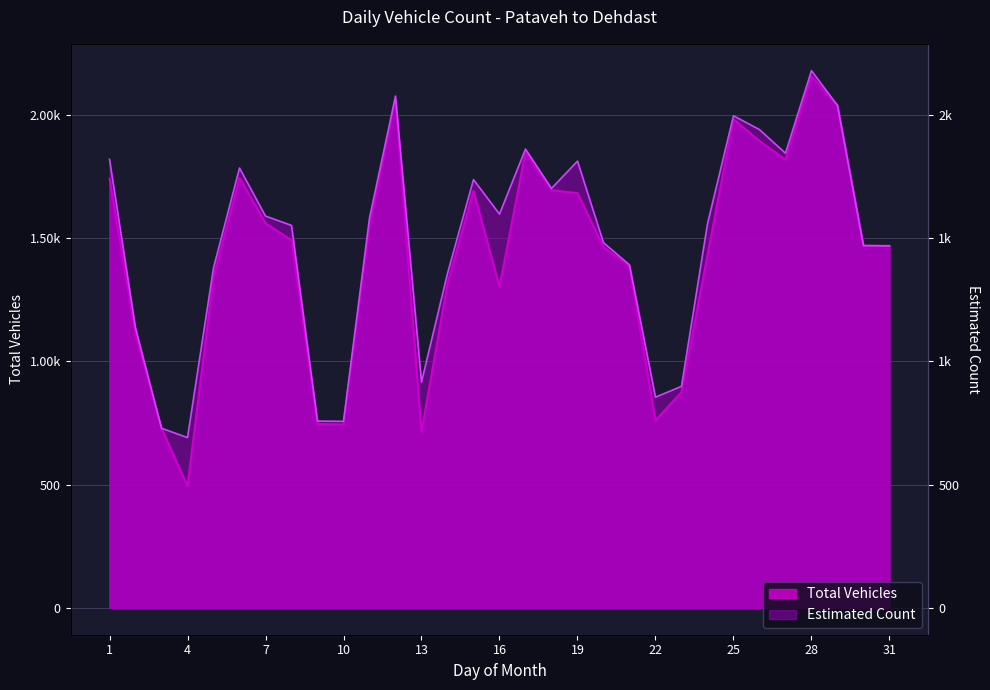

True or false: Estimated Count has more than 1 interior local peaks.

True